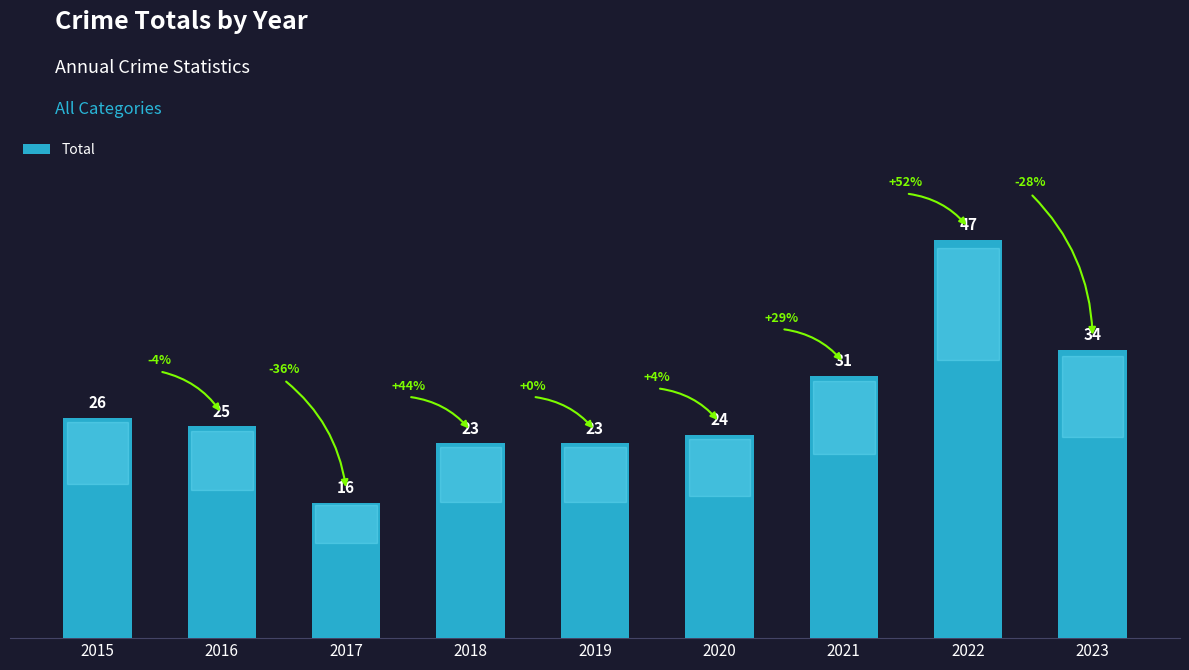

Which category has the highest value across all series?

2022